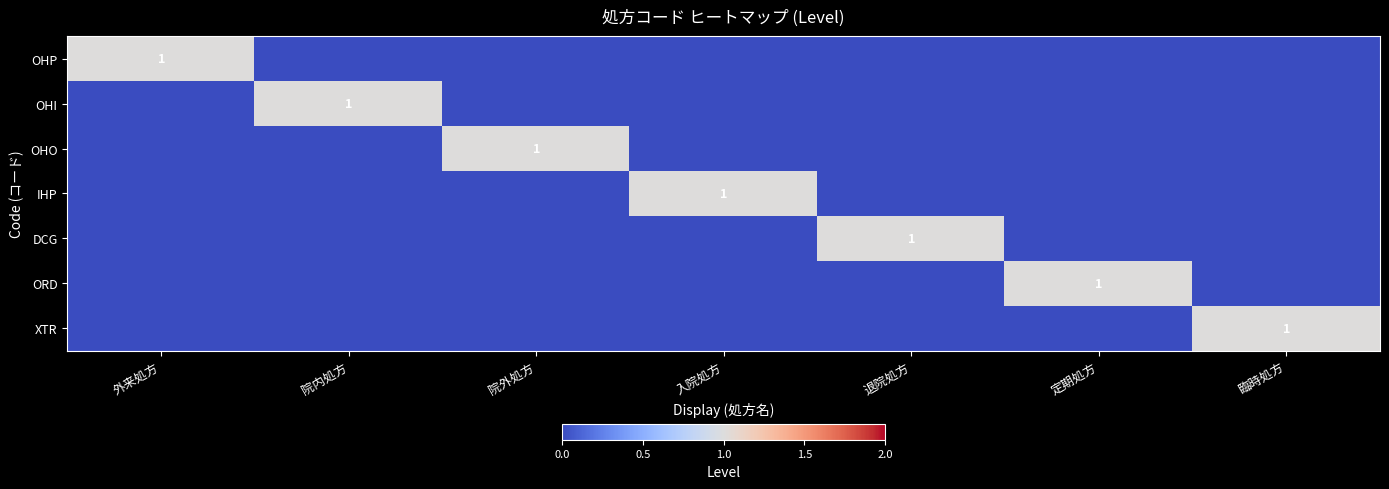

Between 院内処方 and 院外処方, which is larger?

院内処方